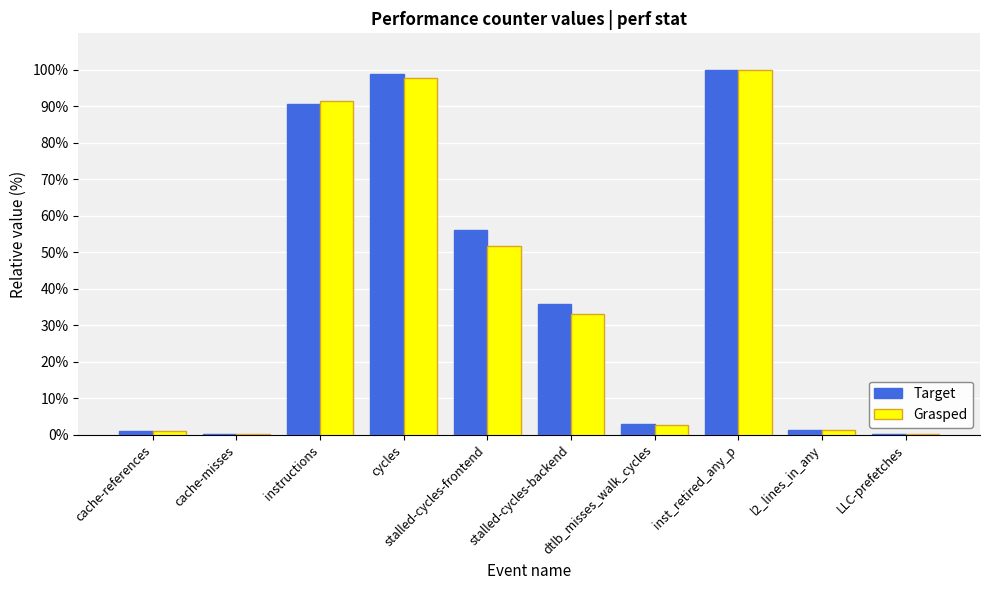

True or false: Target has a value of 50.2 at stalled-cycles-backend.

False